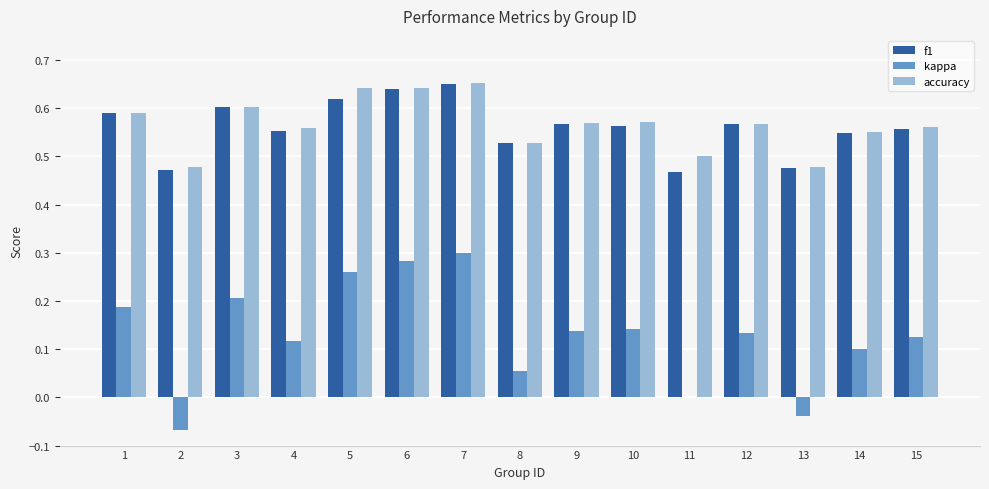

What is the total value across all series at 8?

1.1